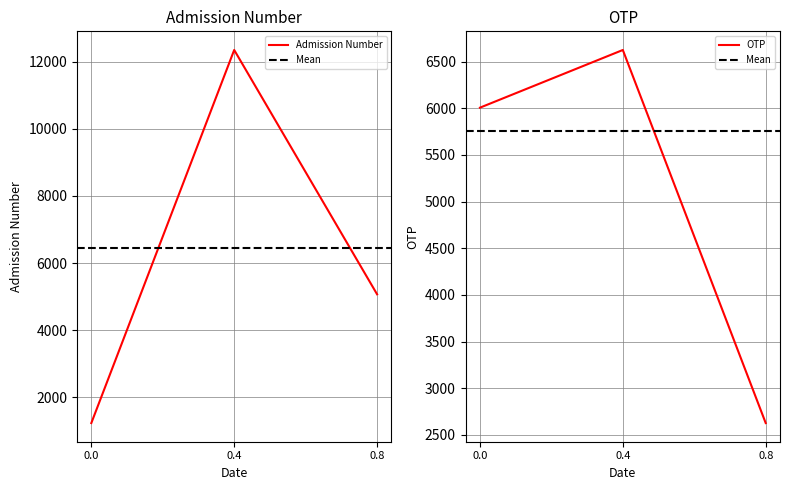

Is it true that Admission Number equals 5069 at 0.8?

True